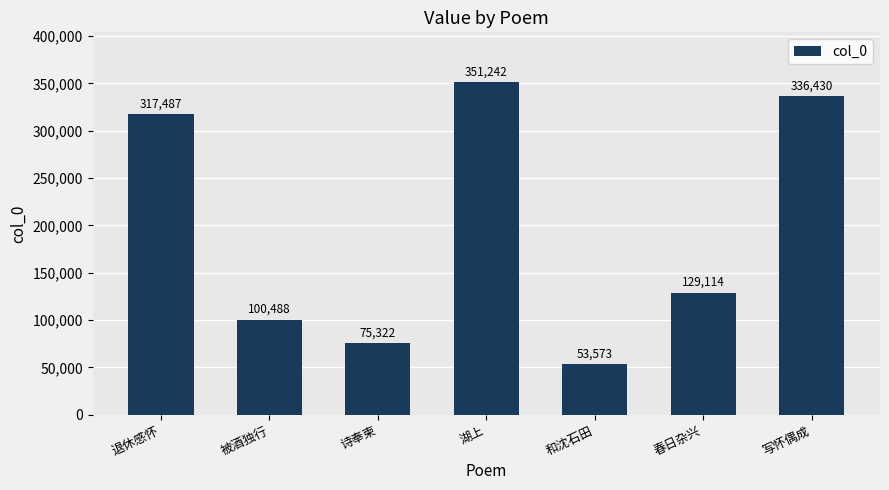

What is the difference between the values at 被酒独行 and 写怀偶成?

235942